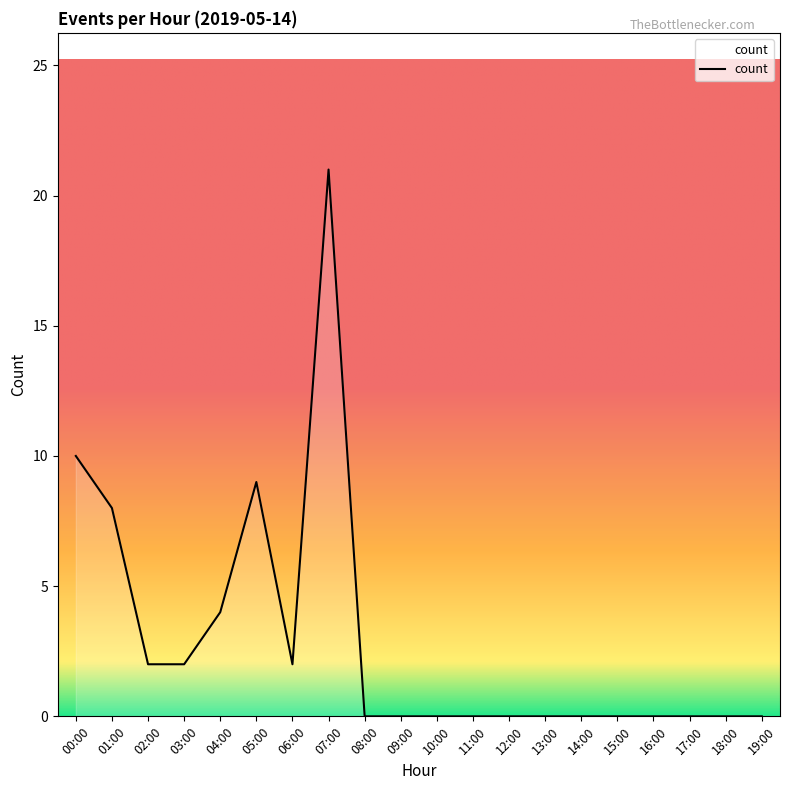

Which has a higher value, 00:00 or 12:00?

00:00